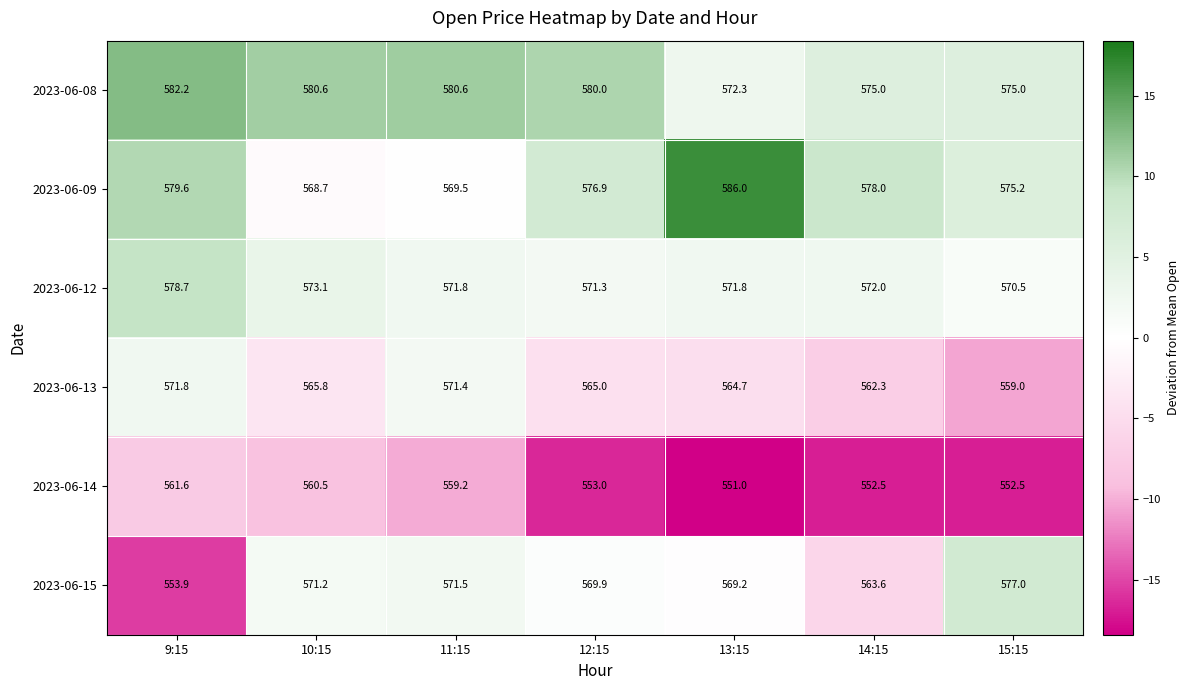

What is the spread (max minus min) of values at 11:15?

21.4